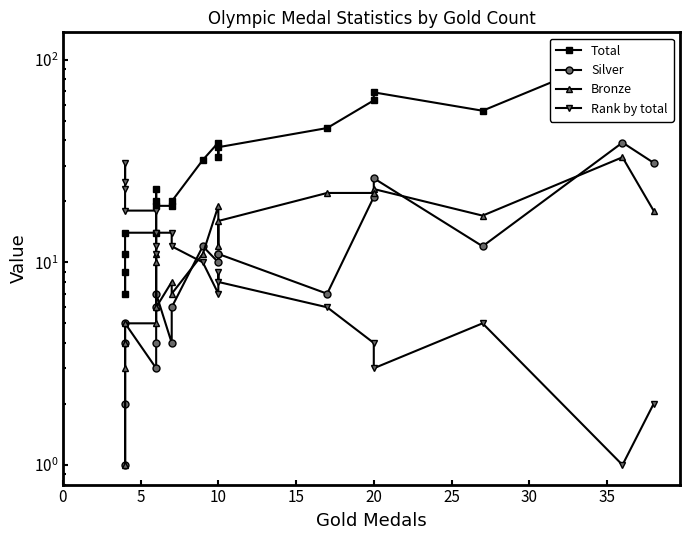

How many interior local valleys does the Total series have?

3